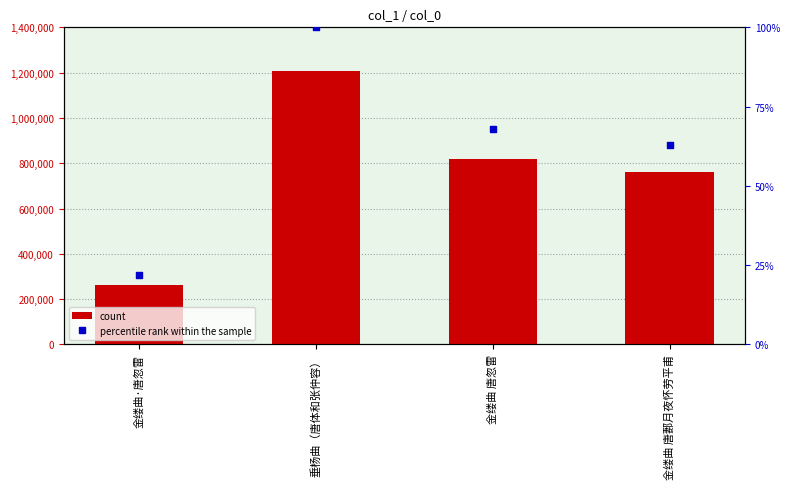

What is the total value across all series at 金缕曲·唐忽雷?

264474.9